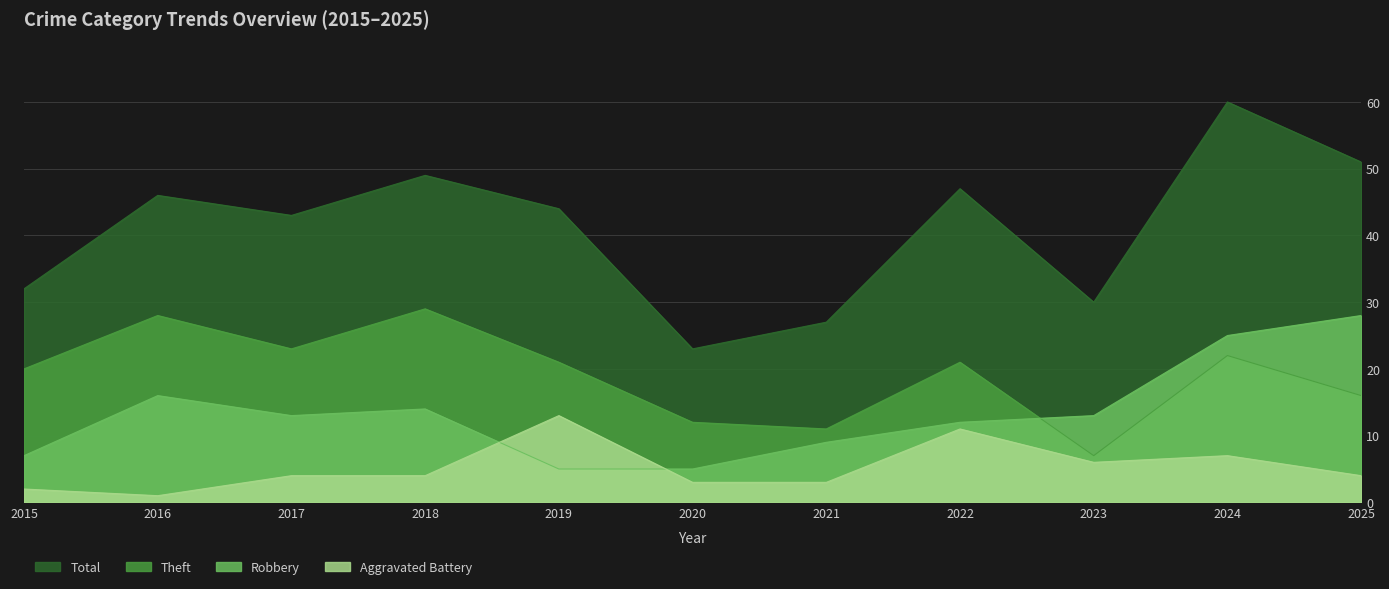

Is the value of Total at 2025 greater than the value of Aggravated Battery at 2025?

Yes